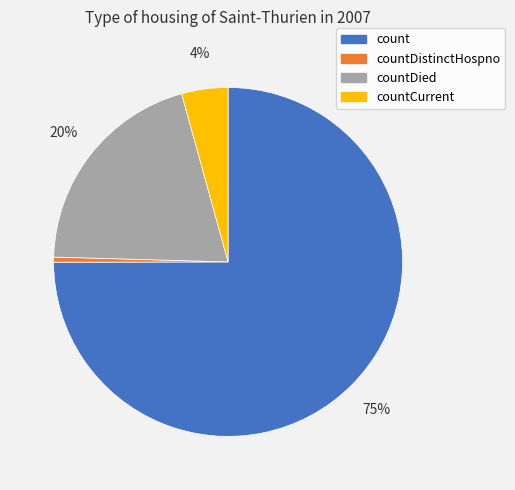

Rank the categories by value from highest to lowest.

count, countDied, countCurrent, countDistinctHospno